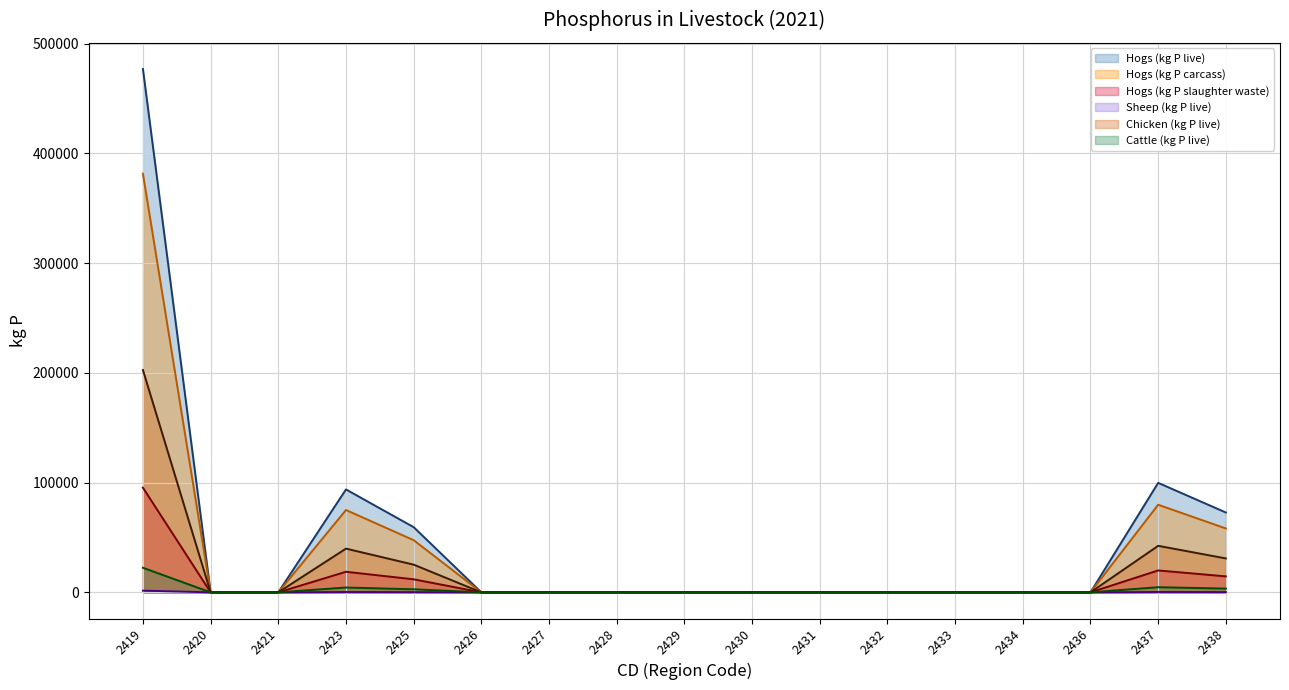

Reading left to right, list all the values displayed in this chart.

Hogs (kg P live): 2419=202631.2	2420=0.0	2421=0.0	2423=39845.6	2425=25240.3	2426=0.0	2427=0.0	2428=0.0	2429=0.0	2430=0.0	2431=0.0	2432=0.0	2433=0.0	2434=0.0	2436=0.0	2437=42398.0	2438=30912.2
Hogs (kg P carcass): 2419=22396.4	2420=0.0	2421=0.0	2423=4404.1	2425=2789.8	2426=0.0	2427=0.0	2428=0.0	2429=0.0	2430=0.0	2431=0.0	2432=0.0	2433=0.0	2434=0.0	2436=0.0	2437=4686.2	2438=3416.7
Hogs (kg P slaughter waste): 2419=476977.0	2420=0.0	2421=0.0	2423=93793.2	2425=59413.5	2426=0.0	2427=0.0	2428=0.0	2429=0.0	2430=0.0	2431=0.0	2432=0.0	2433=0.0	2434=0.0	2436=0.0	2437=99801.3	2438=72764.9
Sheep (kg P live): 2419=381581.6	2420=0.0	2421=0.0	2423=75034.6	2425=47530.8	2426=0.0	2427=0.0	2428=0.0	2429=0.0	2430=0.0	2431=0.0	2432=0.0	2433=0.0	2434=0.0	2436=0.0	2437=79841.1	2438=58211.9
Chicken (kg P live): 2419=95395.4	2420=0.0	2421=0.0	2423=18758.6	2425=11882.7	2426=0.0	2427=0.0	2428=0.0	2429=0.0	2430=0.0	2431=0.0	2432=0.0	2433=0.0	2434=0.0	2436=0.0	2437=19960.3	2438=14553.0
Cattle (kg P live): 2419=1544.8	2420=0.0	2421=0.0	2423=303.8	2425=192.4	2426=0.0	2427=0.0	2428=0.0	2429=0.0	2430=0.0	2431=0.0	2432=0.0	2433=0.0	2434=0.0	2436=0.0	2437=323.2	2438=235.7